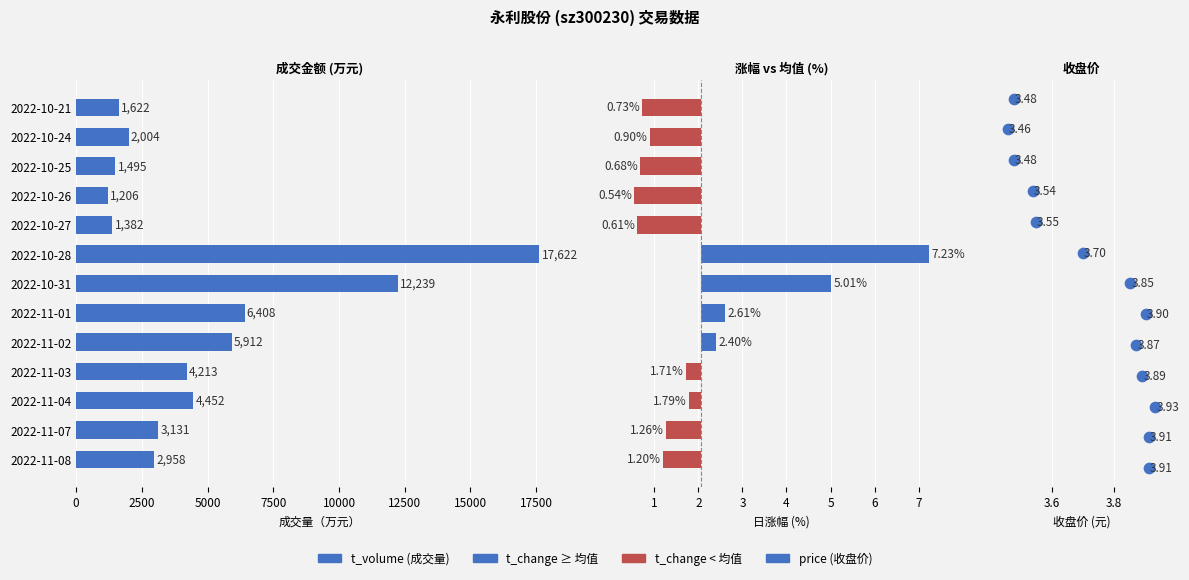

Which series reaches the minimum Y coordinate?

price